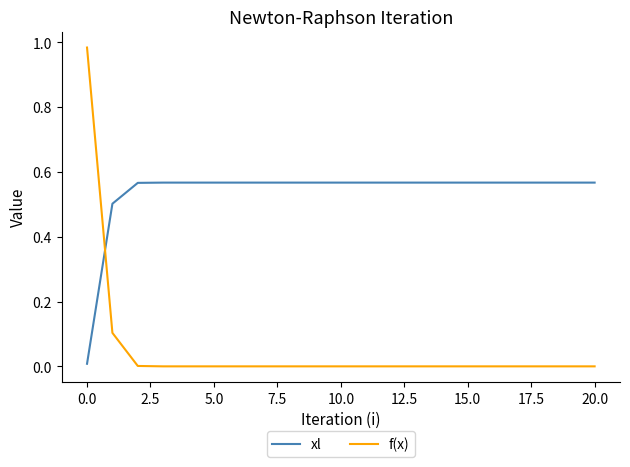

Does the chart display data point markers on the line(s)?

No